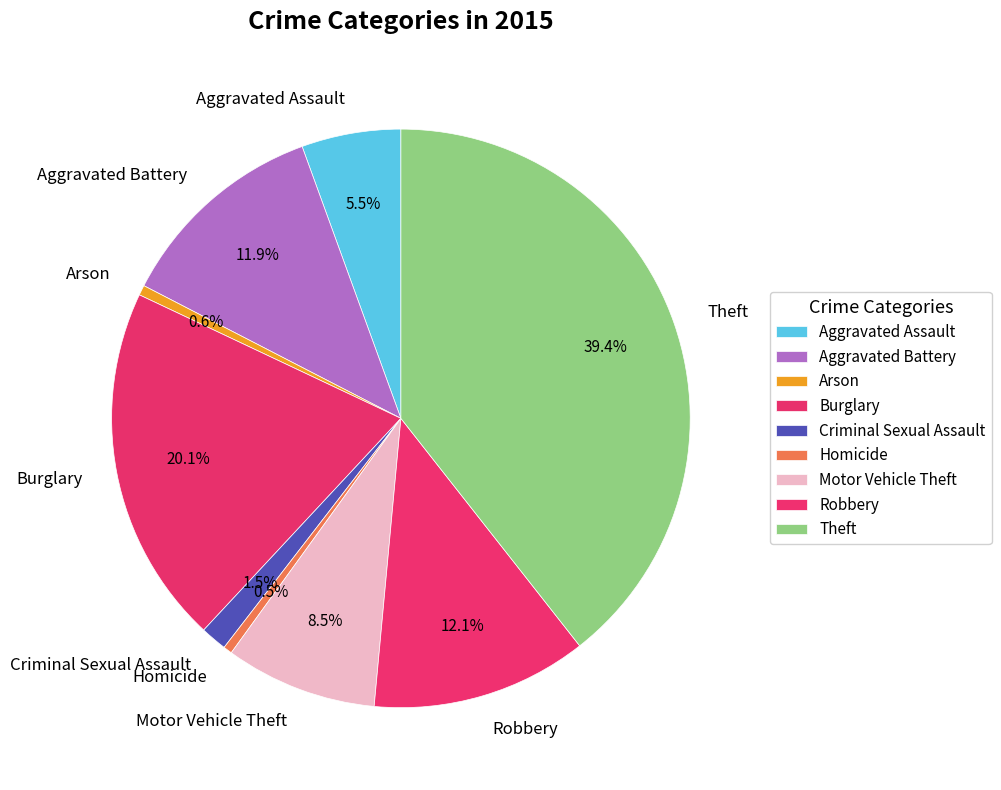

How many slices are in this pie chart?

9